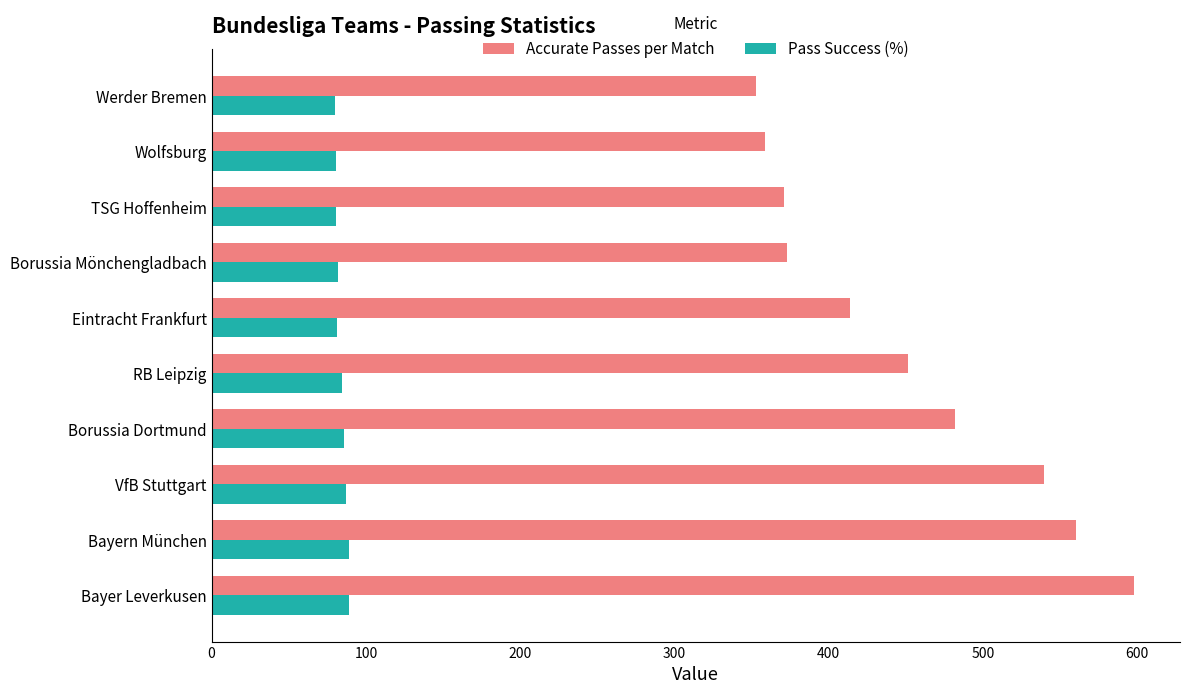

Count the number of data series in this chart.

2